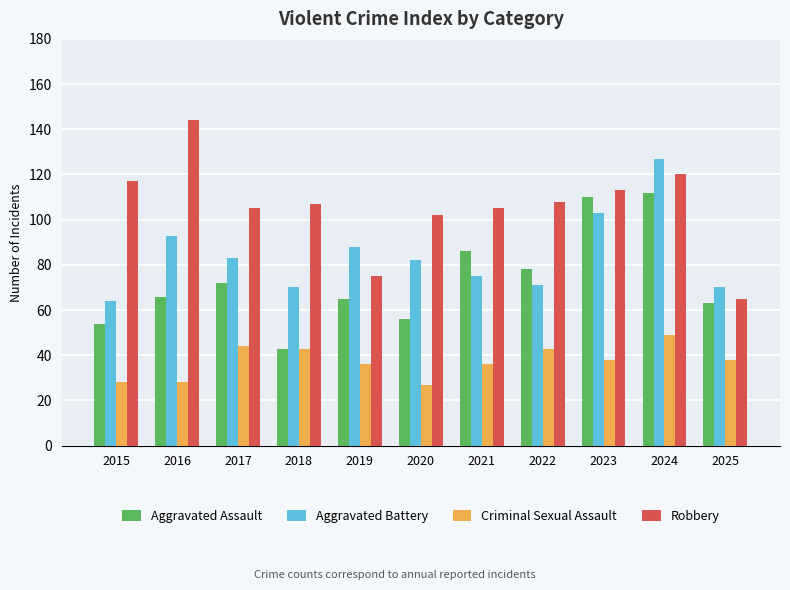

Rank the series by their average value, from lowest to highest.

Criminal Sexual Assault, Aggravated Assault, Aggravated Battery, Robbery